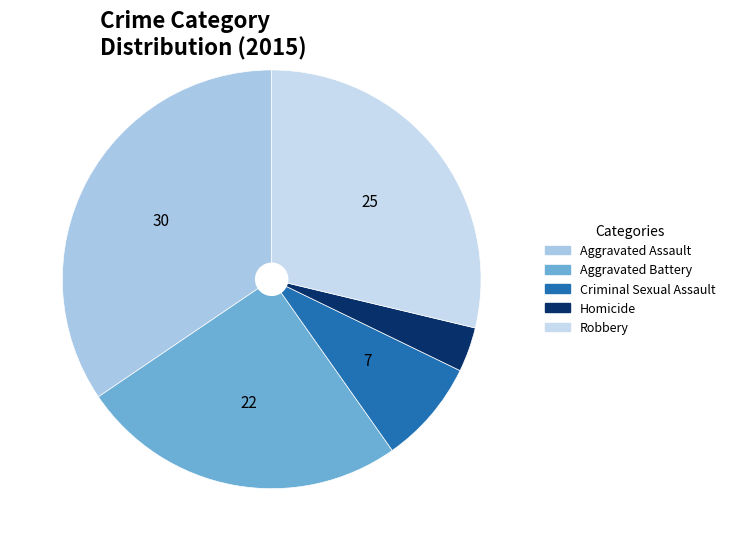

What portion of the pie excludes Robbery?

71.3%